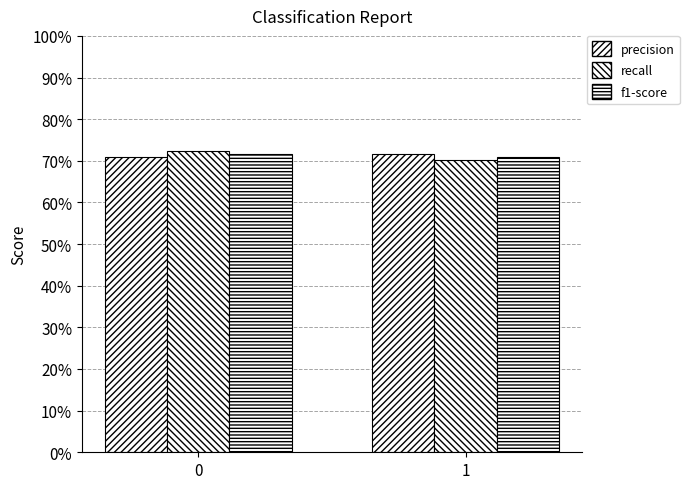

Between 0 and 1, which series saw the biggest shift?

recall